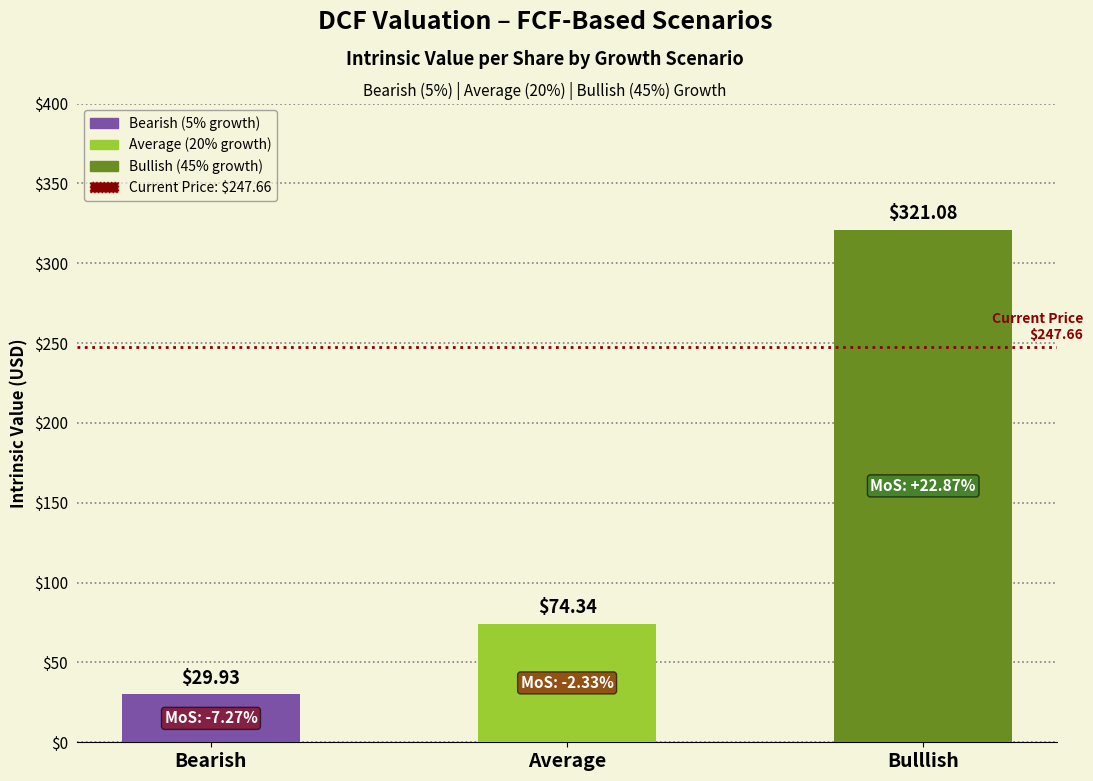

Does the chart contain stacked bars?

No